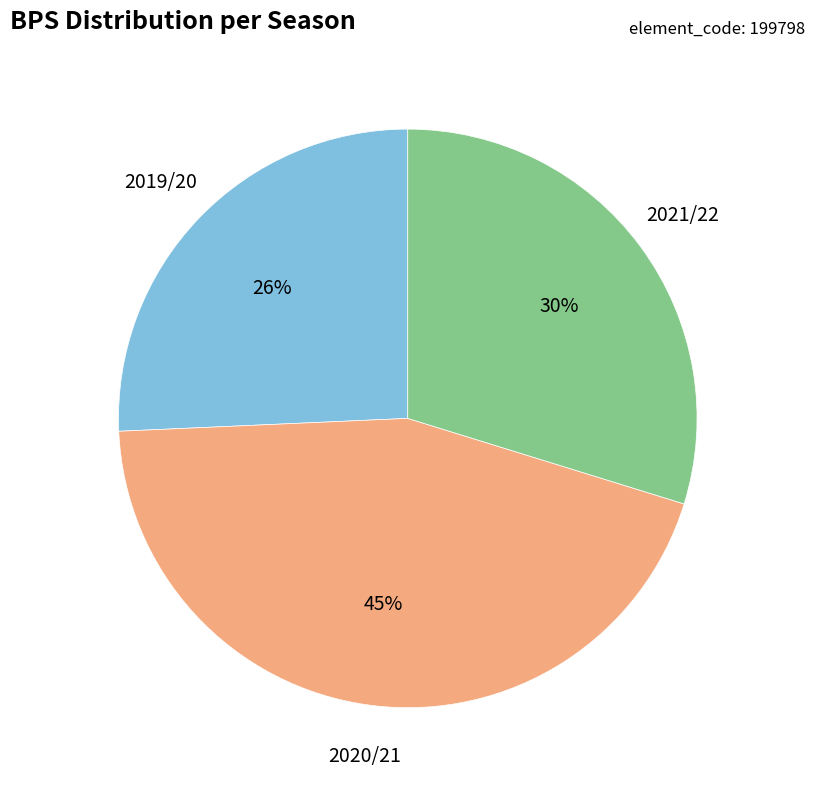

To the nearest percent, what is the difference between the 2020/21 and 2021/22 slice percentages?

15%